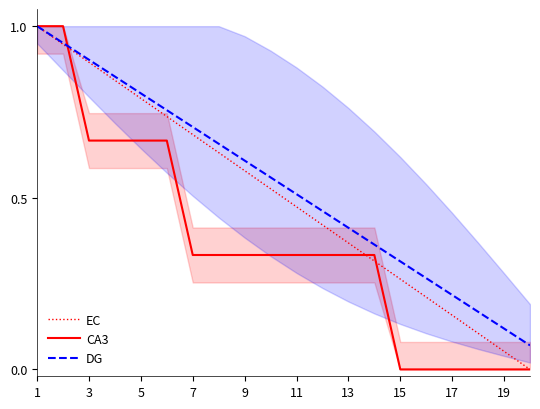

True or false: EC and CA3 cross at least once.

True